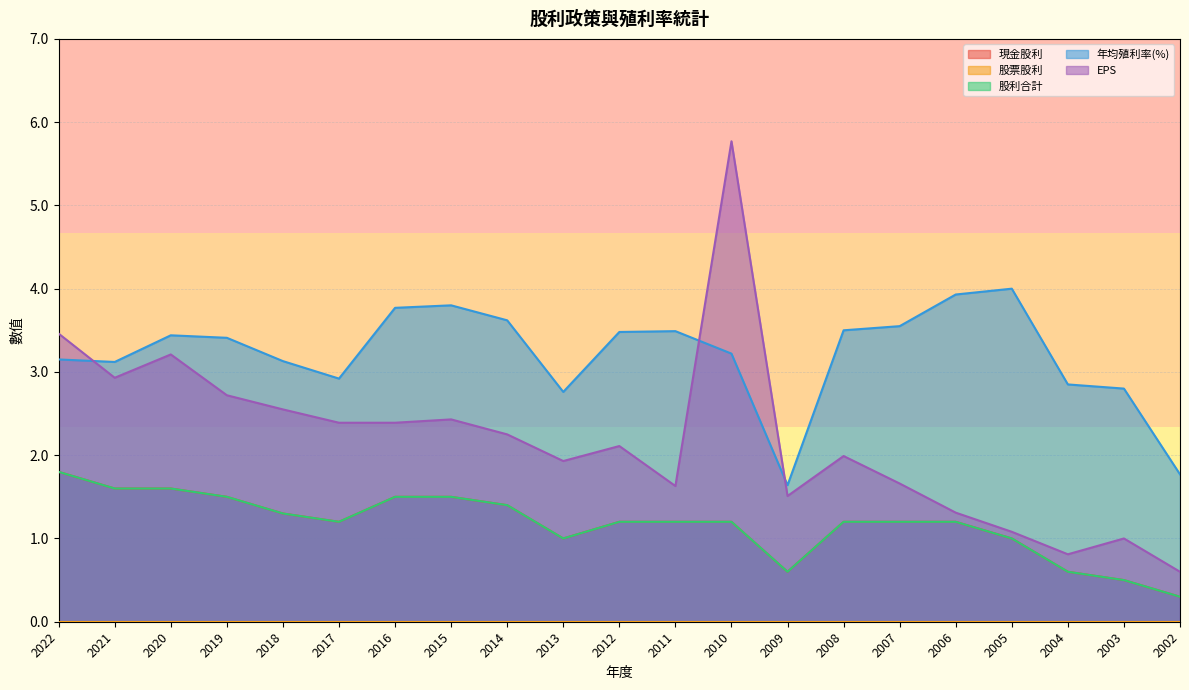

What is the difference between the EPS values at 2014 and 2004?

1.4